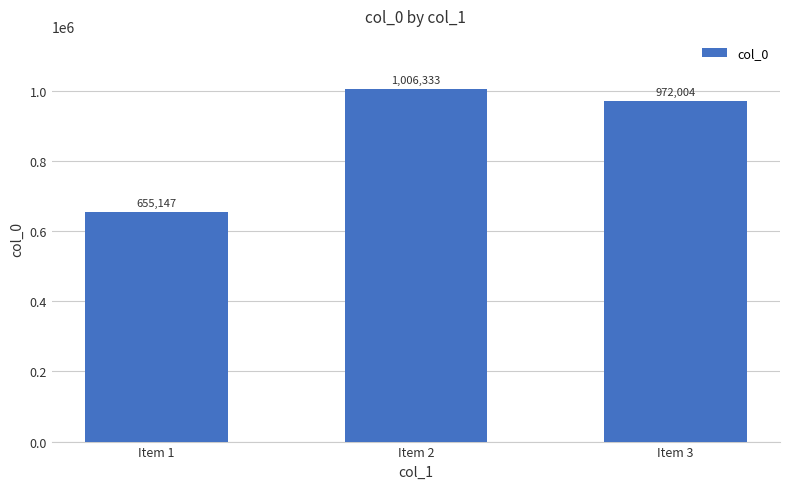

How many values are below 972004?

1